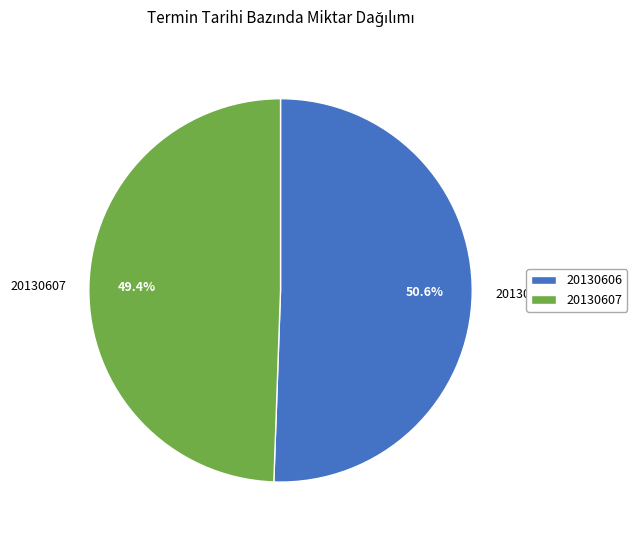

Which category has the biggest portion of the pie?

20130606